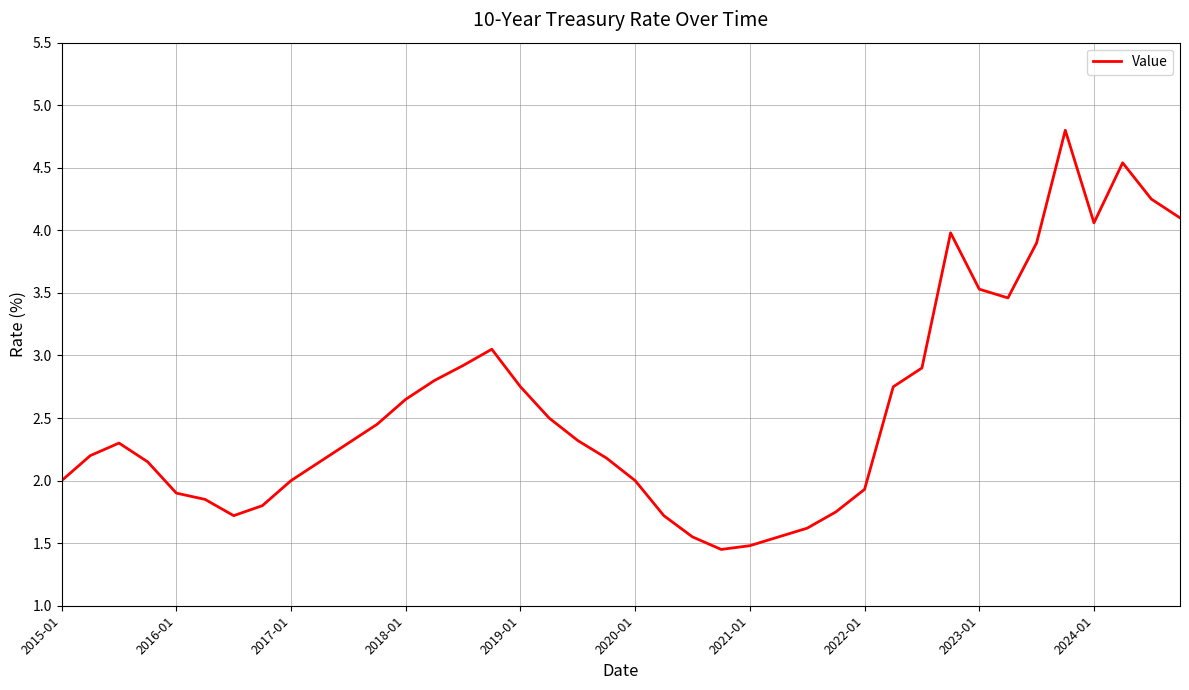

What is the difference between the maximum and second lowest values?

3.3